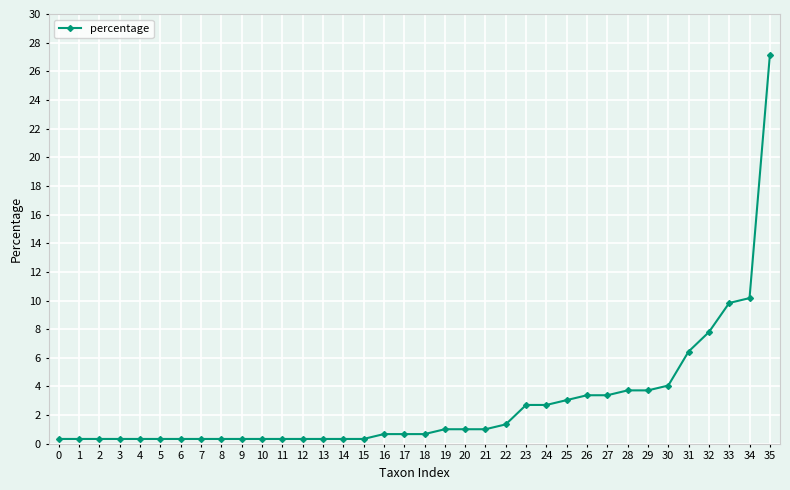

What is the sum of the values at 19 and 25?

4.1